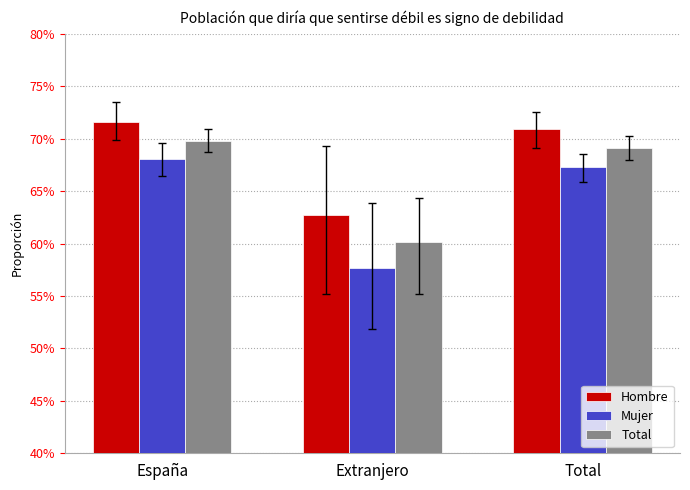

What are all the series names shown in the legend?

Hombre, Mujer, Total